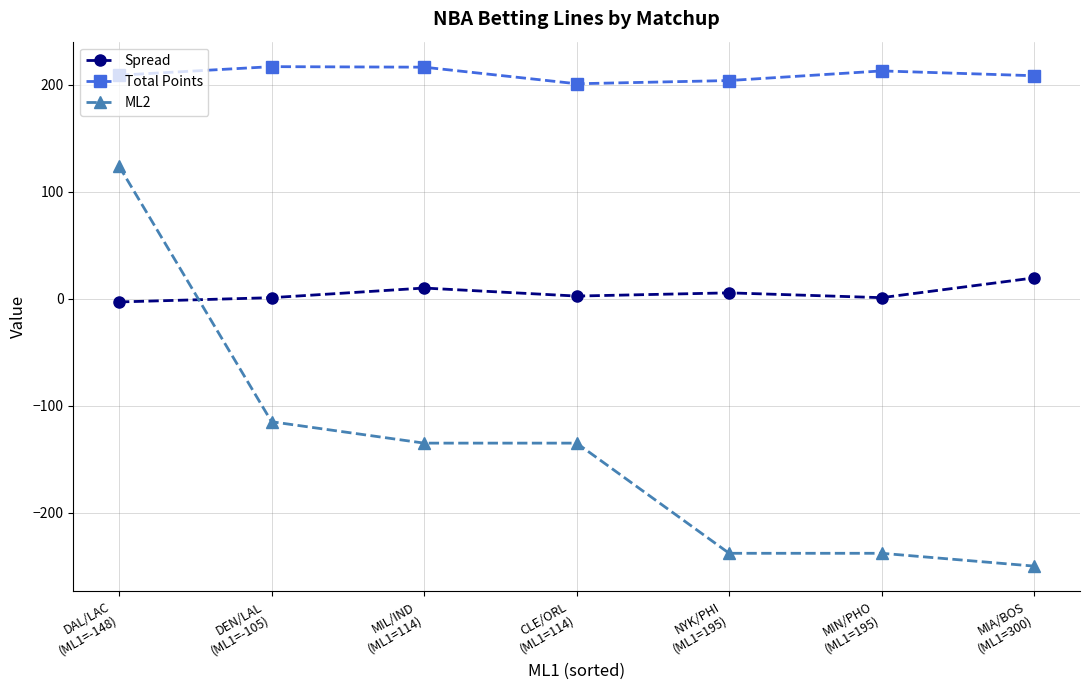

At which category is the sum across all series the highest?

DAL/LAC
(ML1=-148)